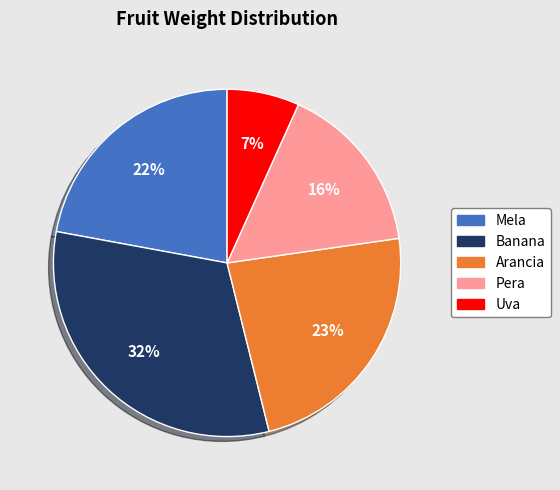

Which category has the smallest portion of the pie?

Uva